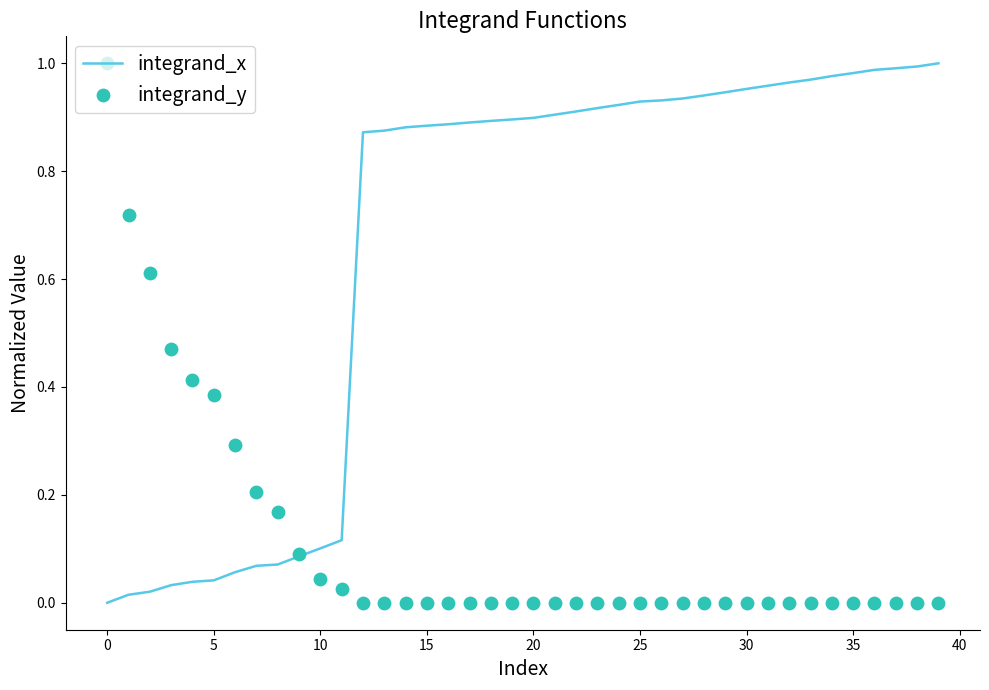

Which series reaches the minimum Y coordinate?

integrand_x